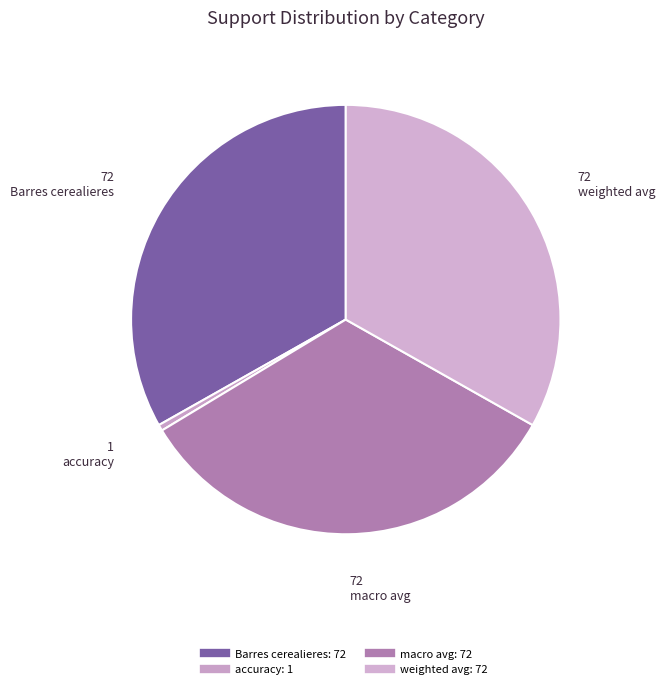

What percentage is the Barres cerealieres slice, to the nearest percent?

33%